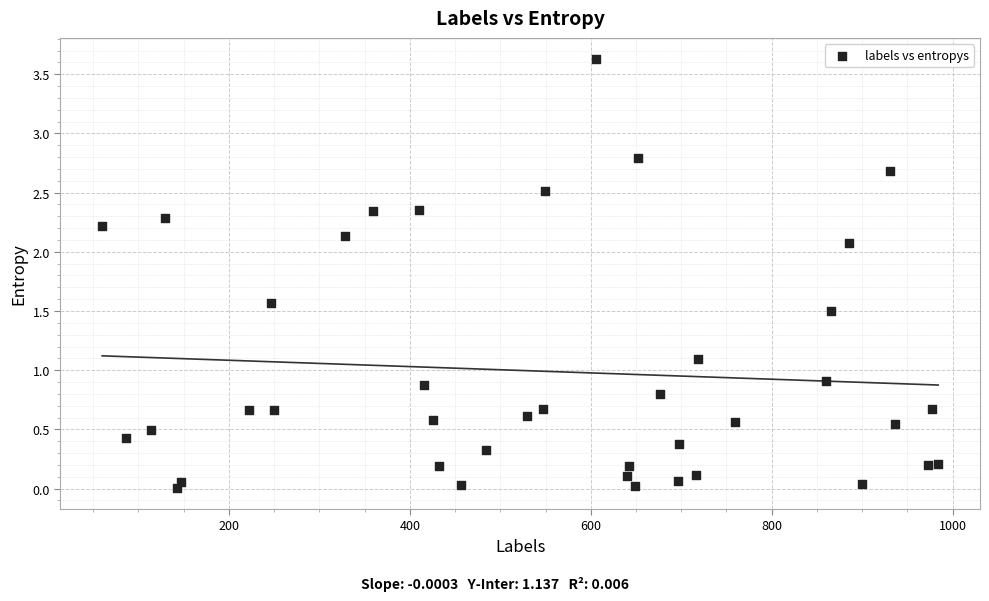

What is the range of Y values (max minus min)?

3.6